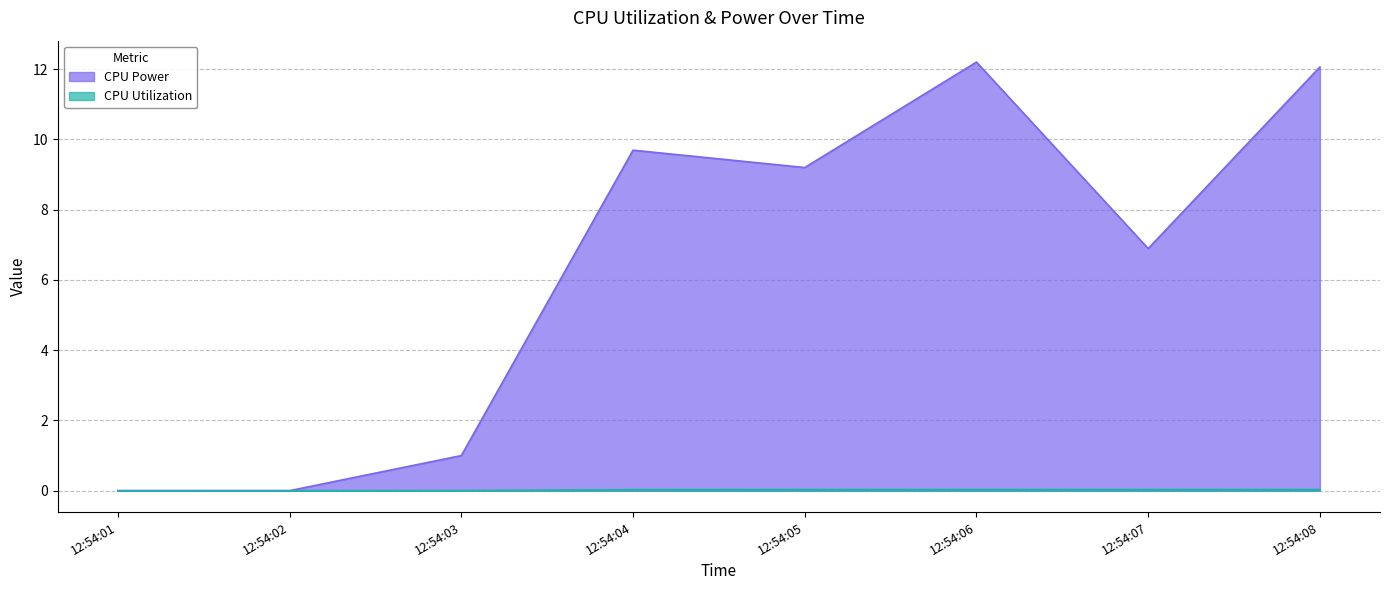

How many series are shown in this chart?

2